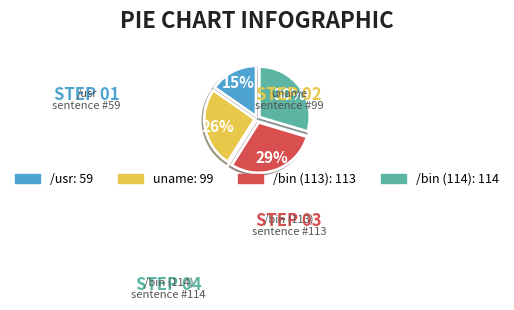

To the nearest percent, what portion does /usr represent?

15%